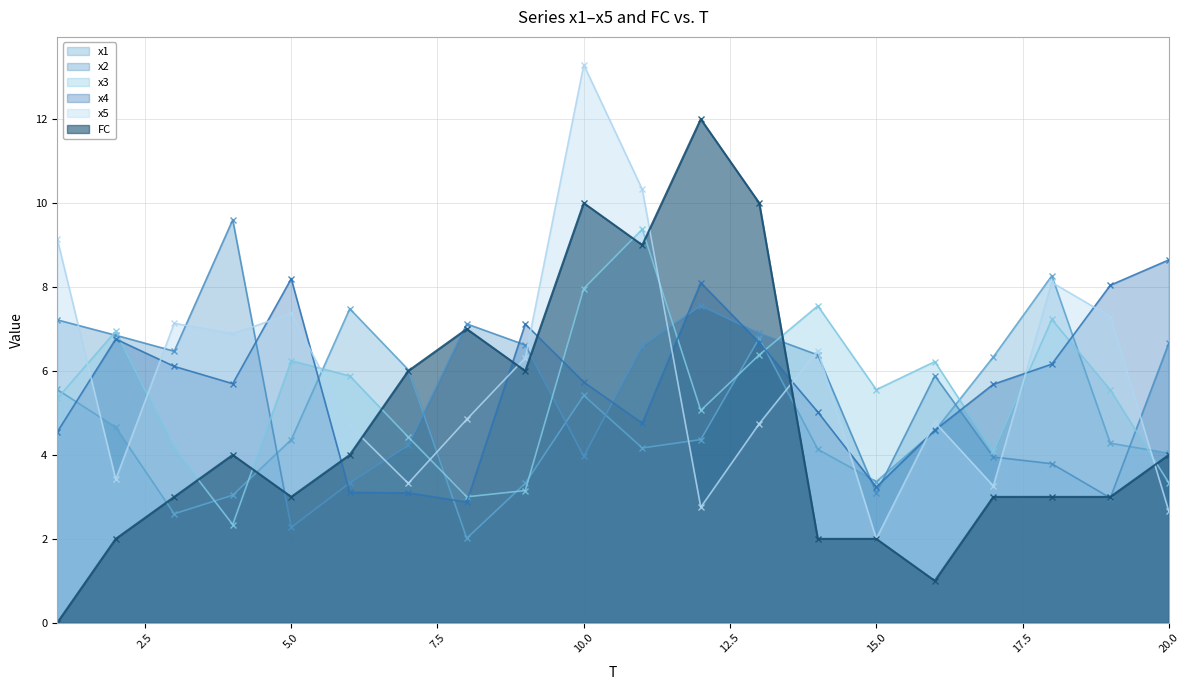

At which category does x4 reach its first local peak?

2